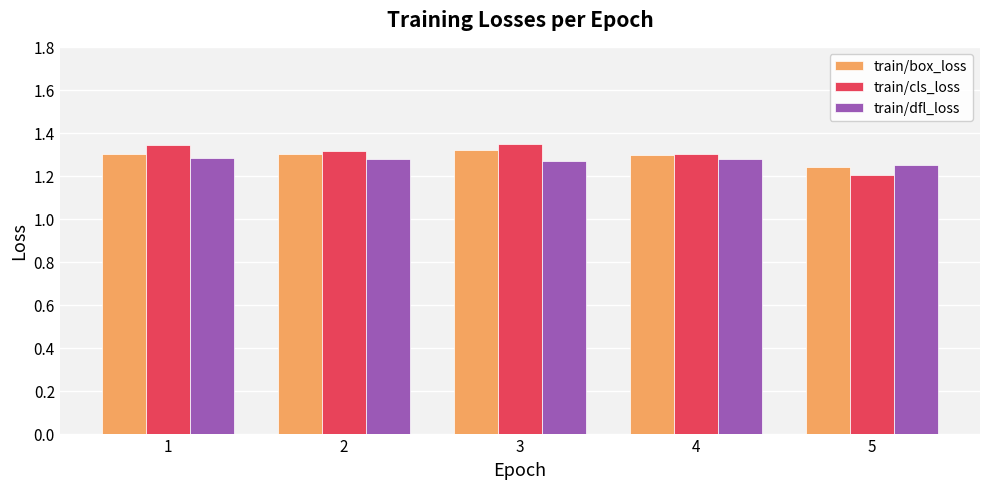

What is the sum of all train/cls_loss values?

6.5